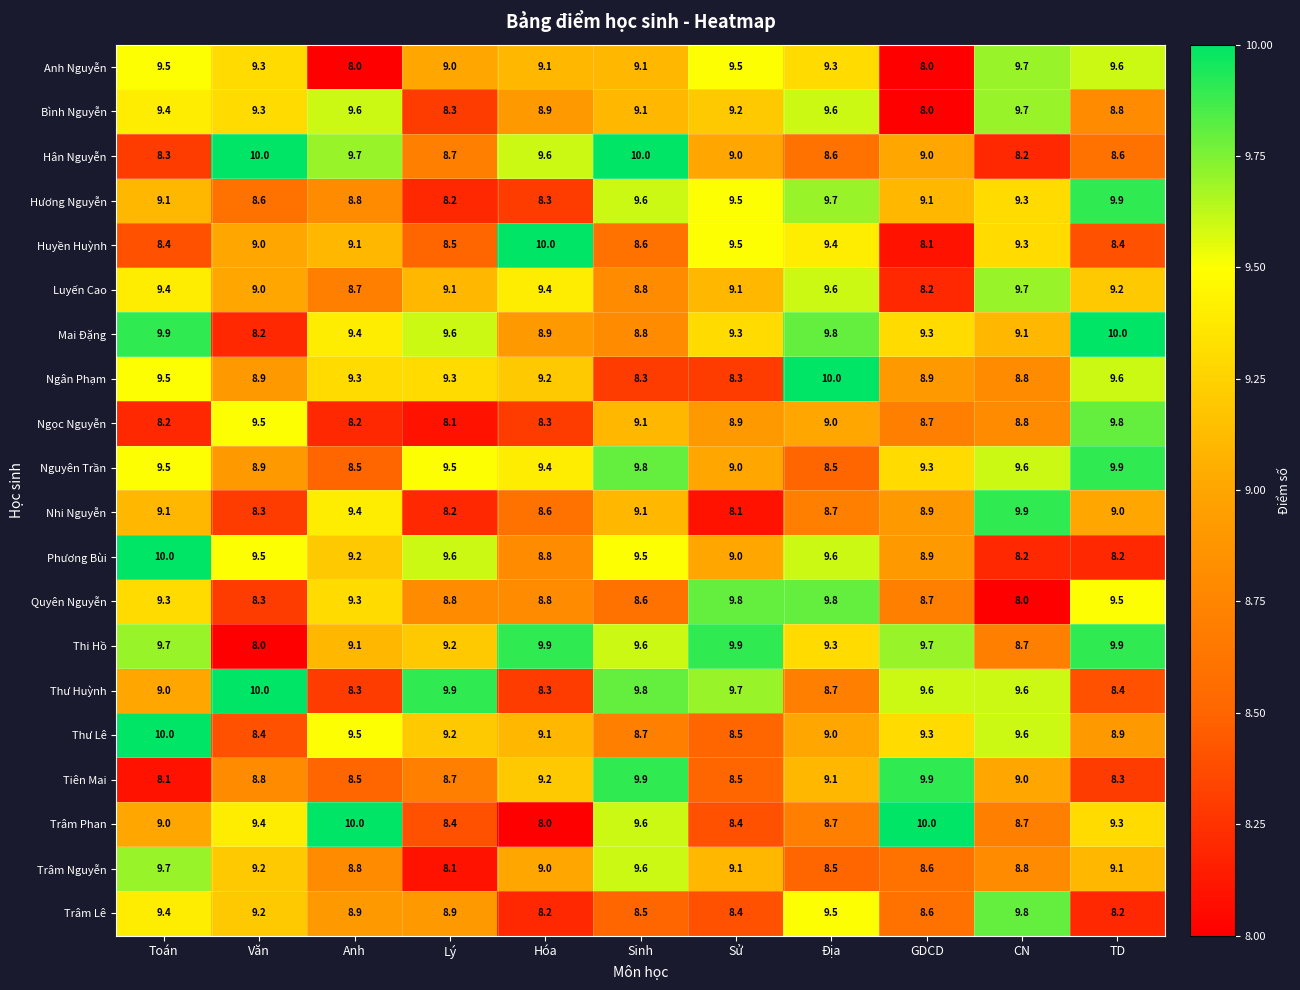

At which label does Thư Lê first exceed 9?

Toán